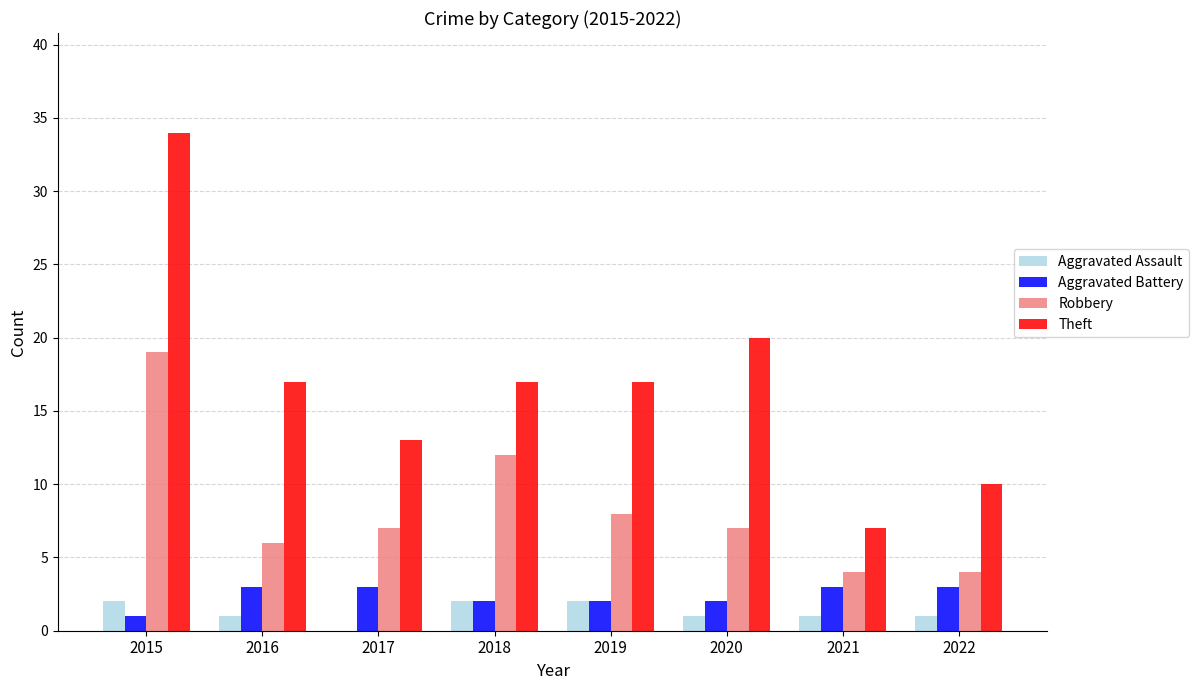

The Aggravated Assault series shows 1 at 2016. True or false?

True